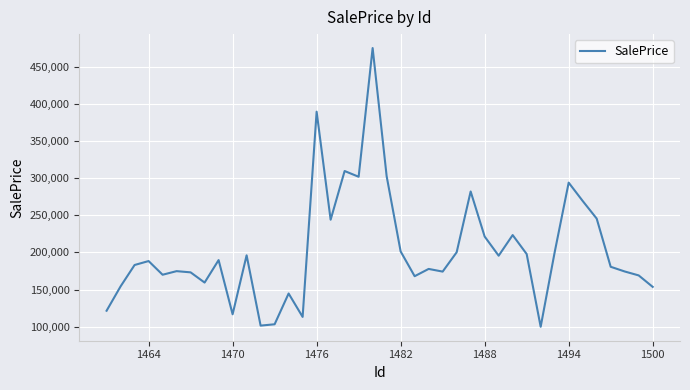

What is the minimum value shown in the chart?

99851.7